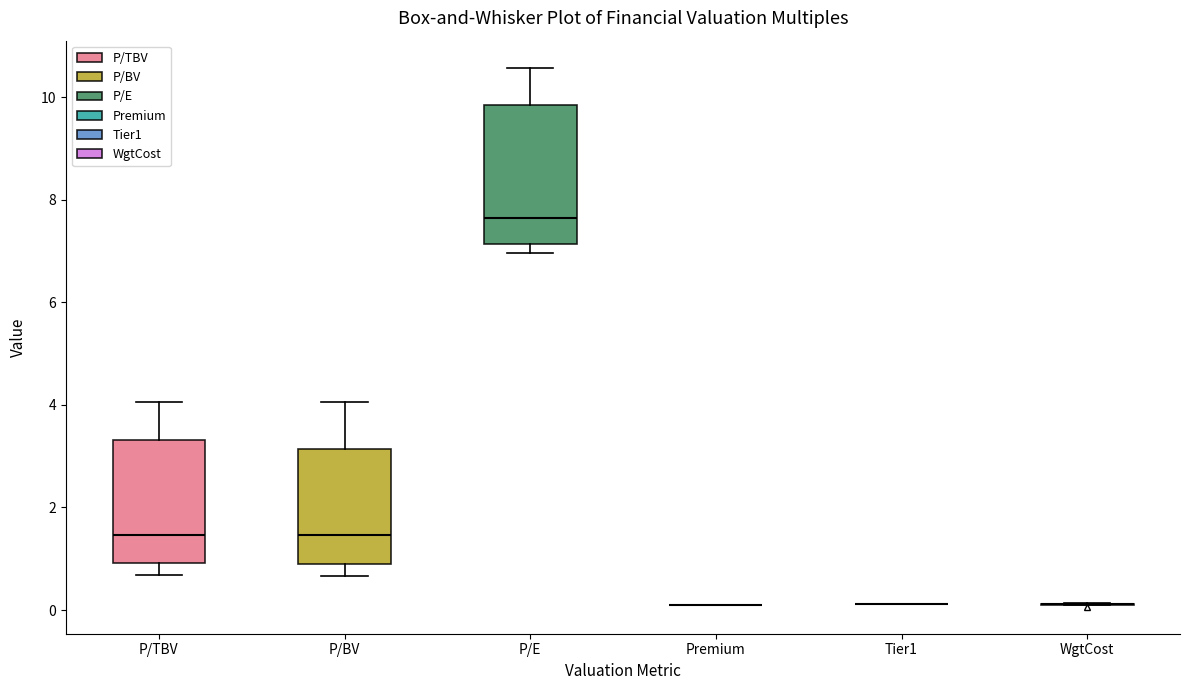

Which box is the tallest, from its lower edge to its upper edge?

P/E